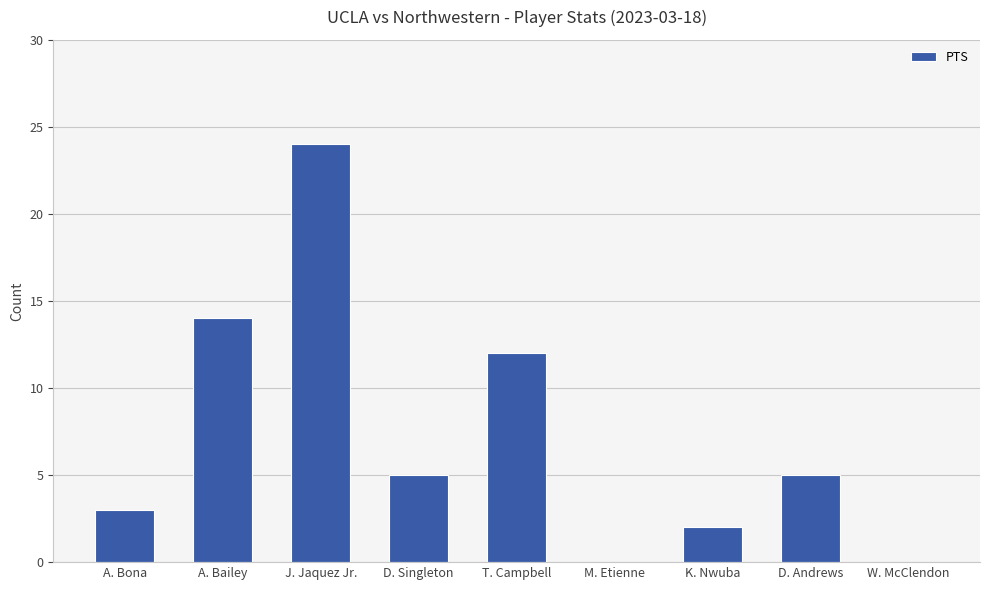

Between T. Campbell and K. Nwuba, which is larger?

T. Campbell